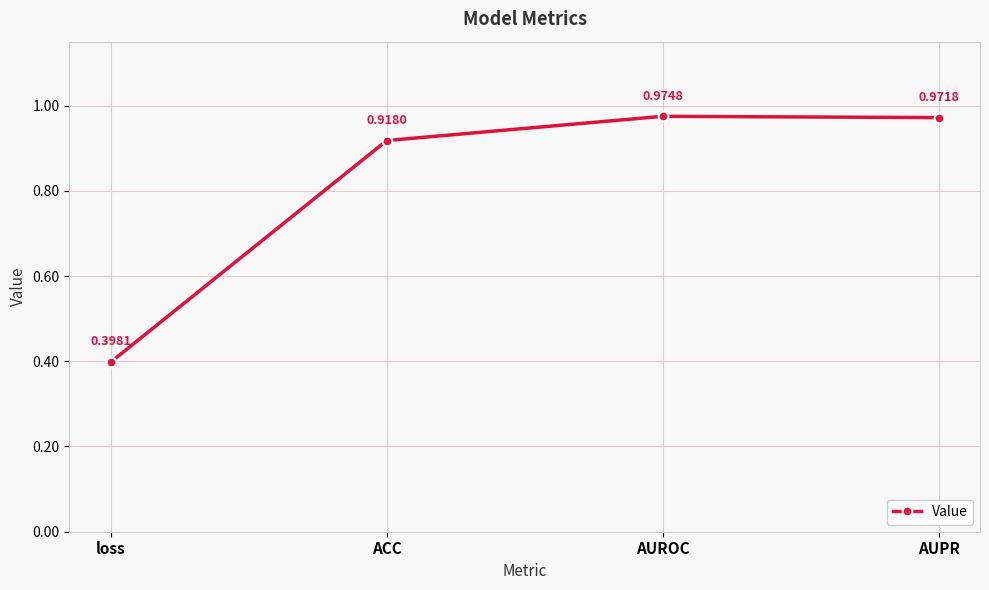

What is the label of the 3rd point from the right?

ACC